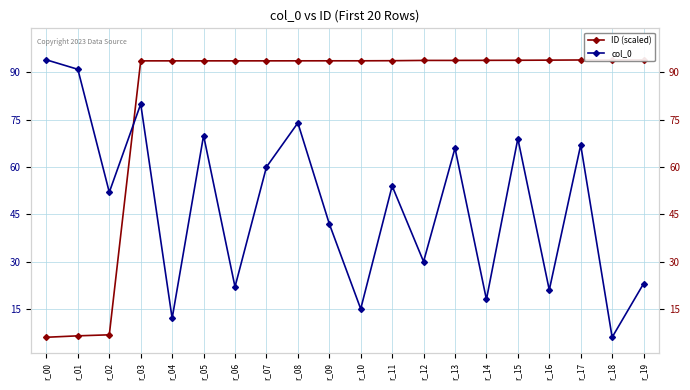

At which category does col_0 reach its first local peak?

r_03